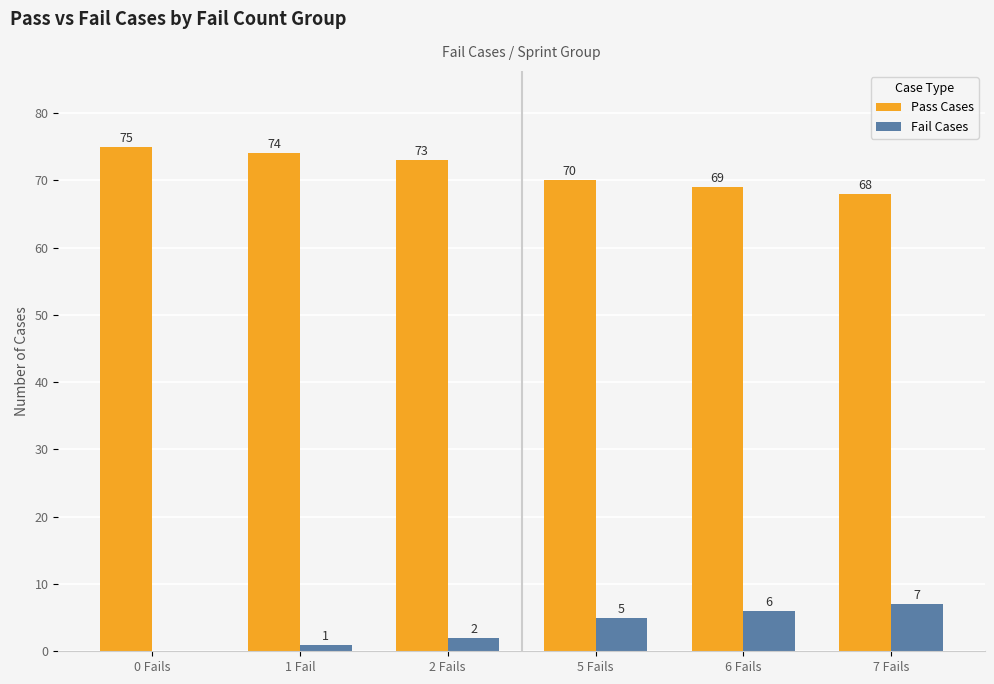

Which series has the largest total across all categories?

Pass Cases